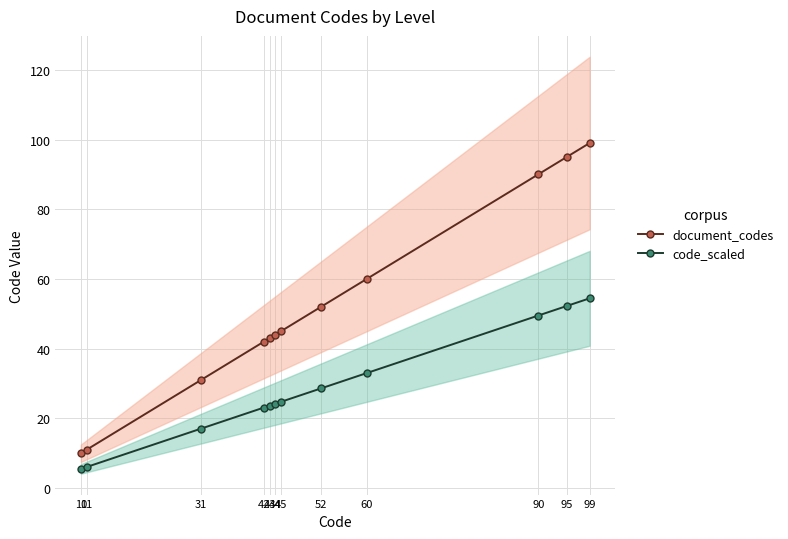

How many data points in document_codes are above 45?

5